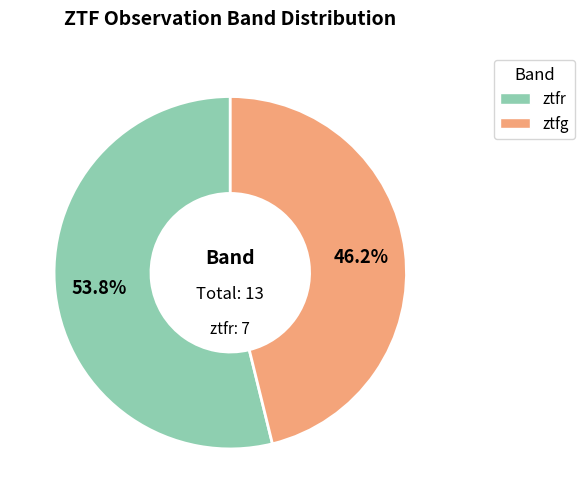

True or false: ztfr accounts for 54% of the total.

True